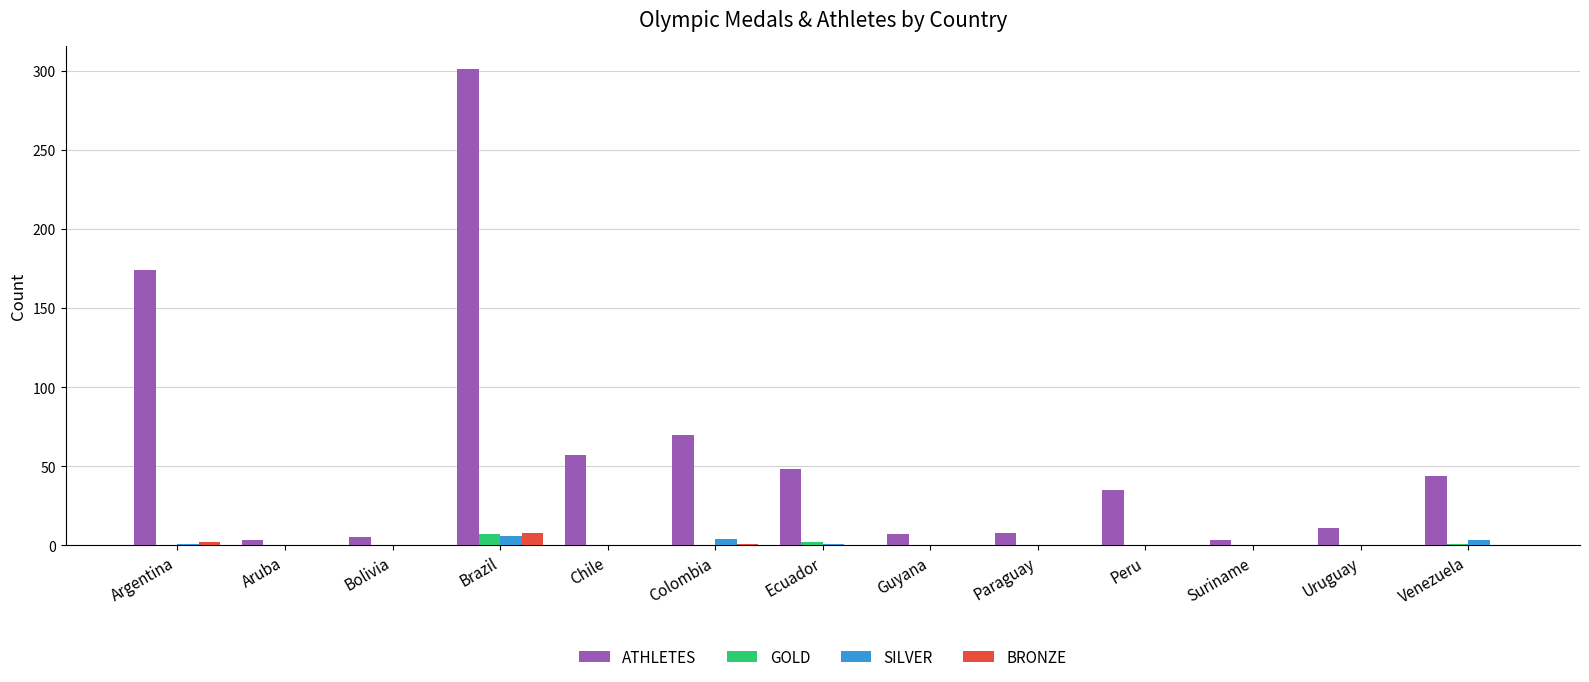

The GOLD series shows 7 at Brazil. True or false?

True